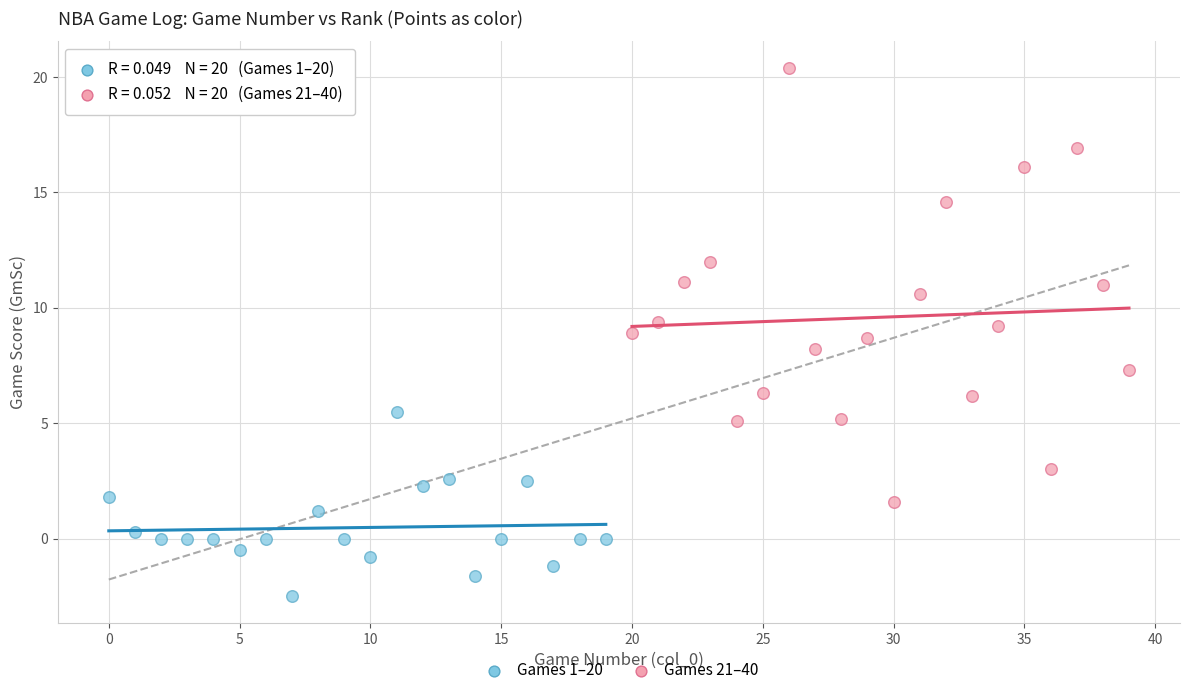

Which series contains the lowest Y value?

Games 1–20